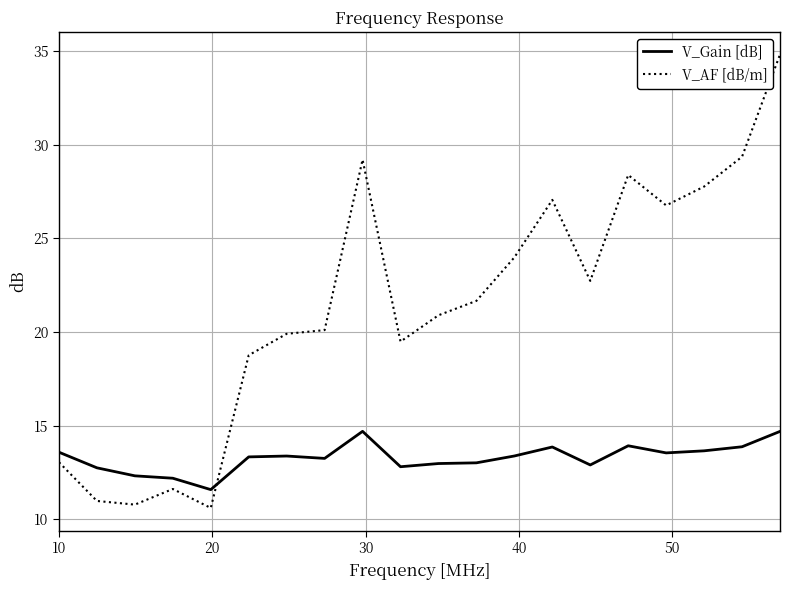

How many intersections are there between V_Gain [dB] and V_AF [dB/m]?

1